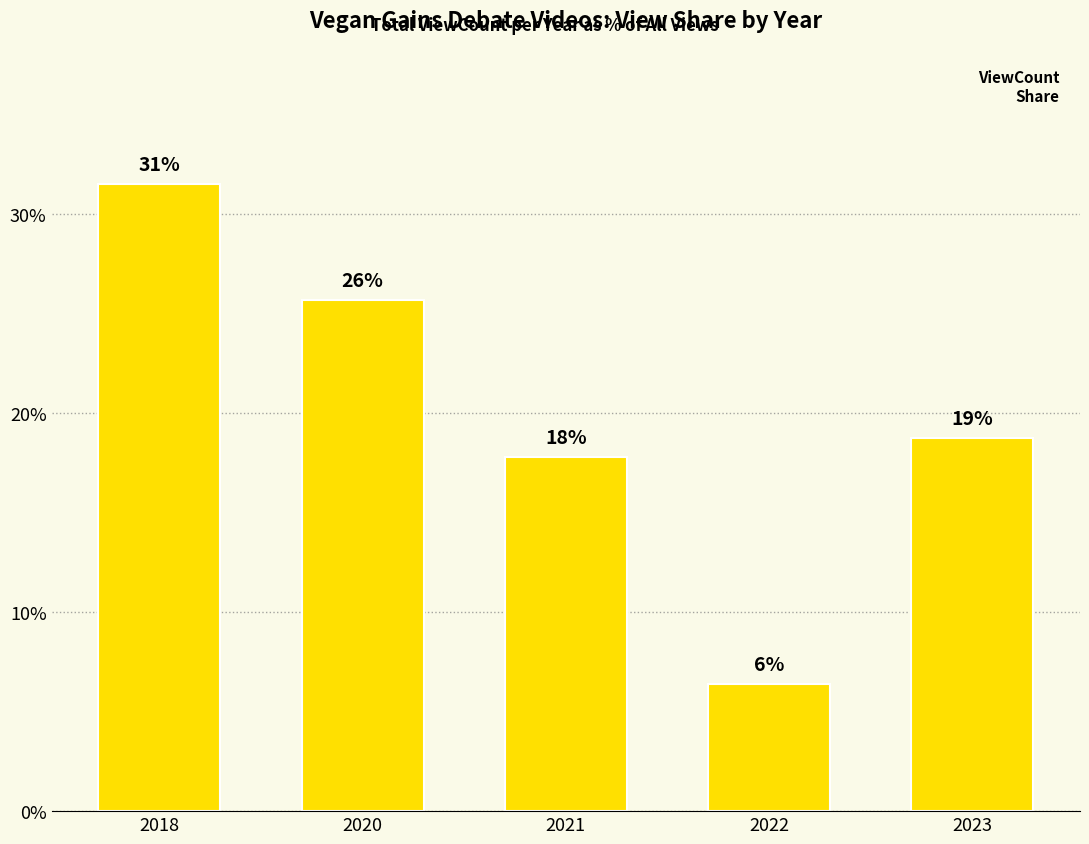

Approximately how many times larger is the value at 2018 compared to 2023?

1.7